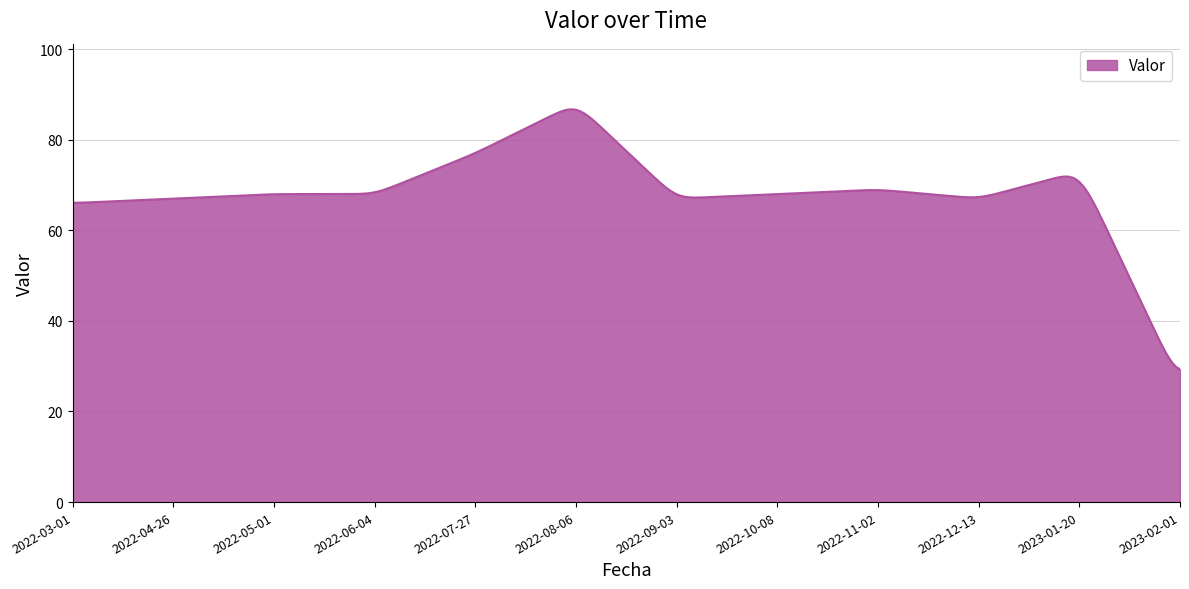

What is the minimum value shown in the chart?

29.4